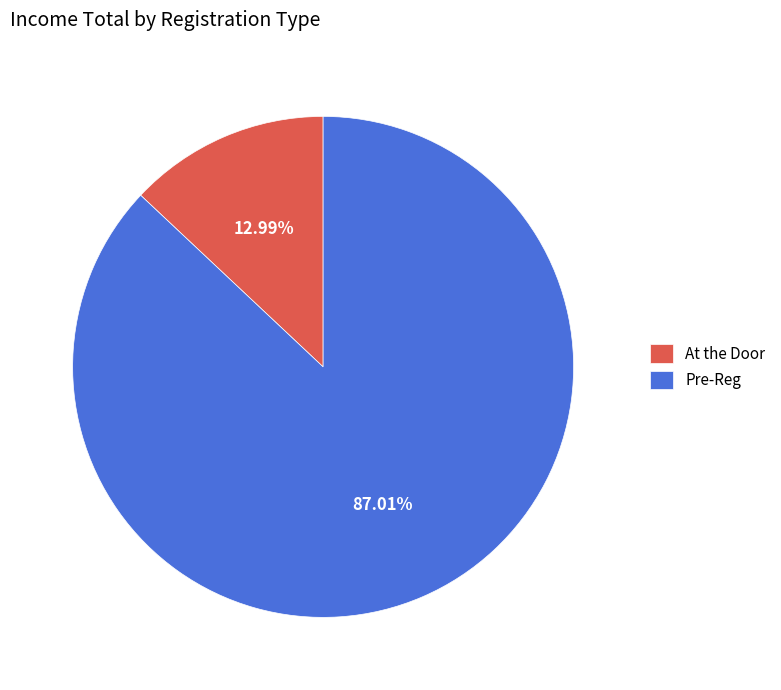

Is the sum of At the Door and Pre-Reg greater than half?

Yes